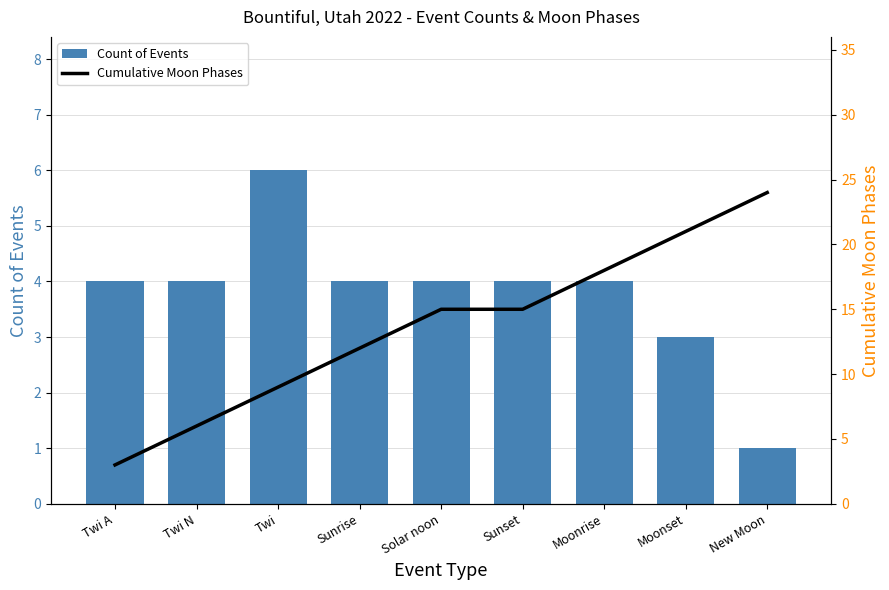

What is the difference between the maximum and second lowest values in the Cumulative Moon Phases series?

18